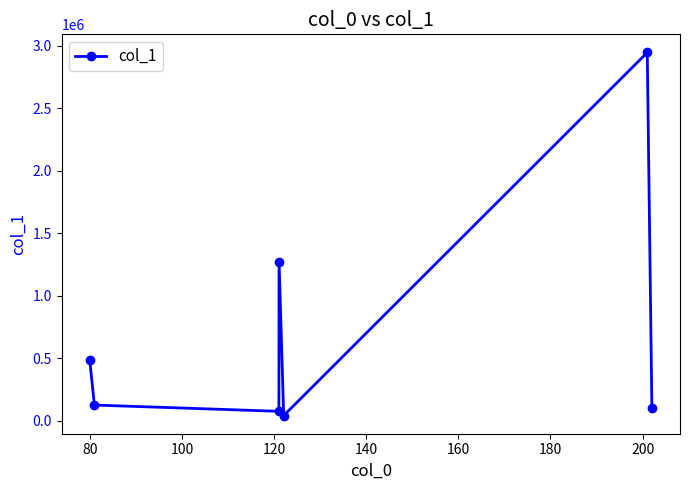

How many data points are less than 124259?

3